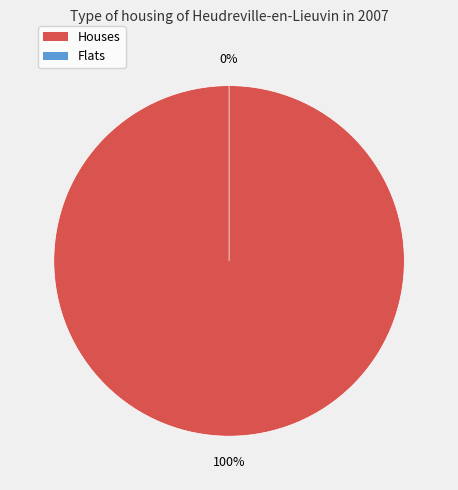

To the nearest percent, what is the average slice percentage?

50%